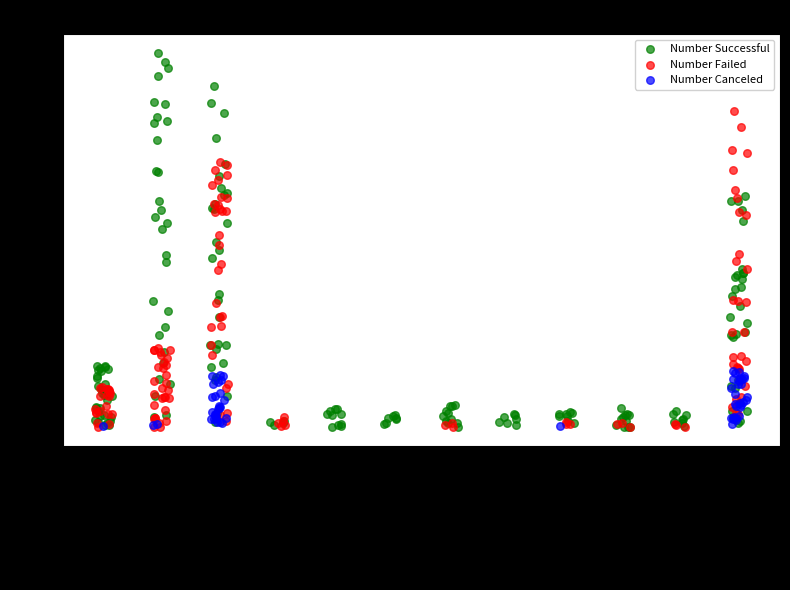

Which series has the widest spread of Y values?

Number Successful